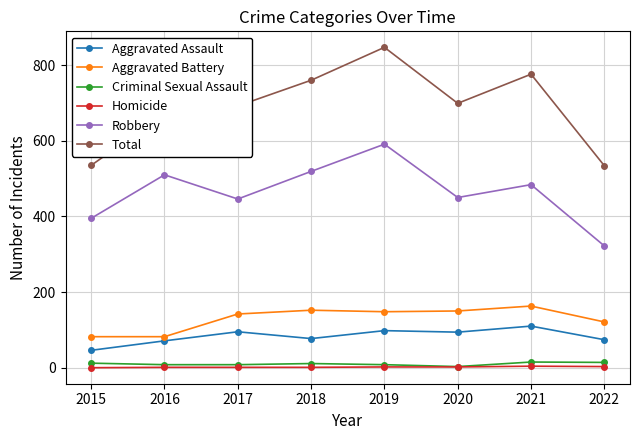

Is it true that Aggravated Assault equals 132 at 2020?

False